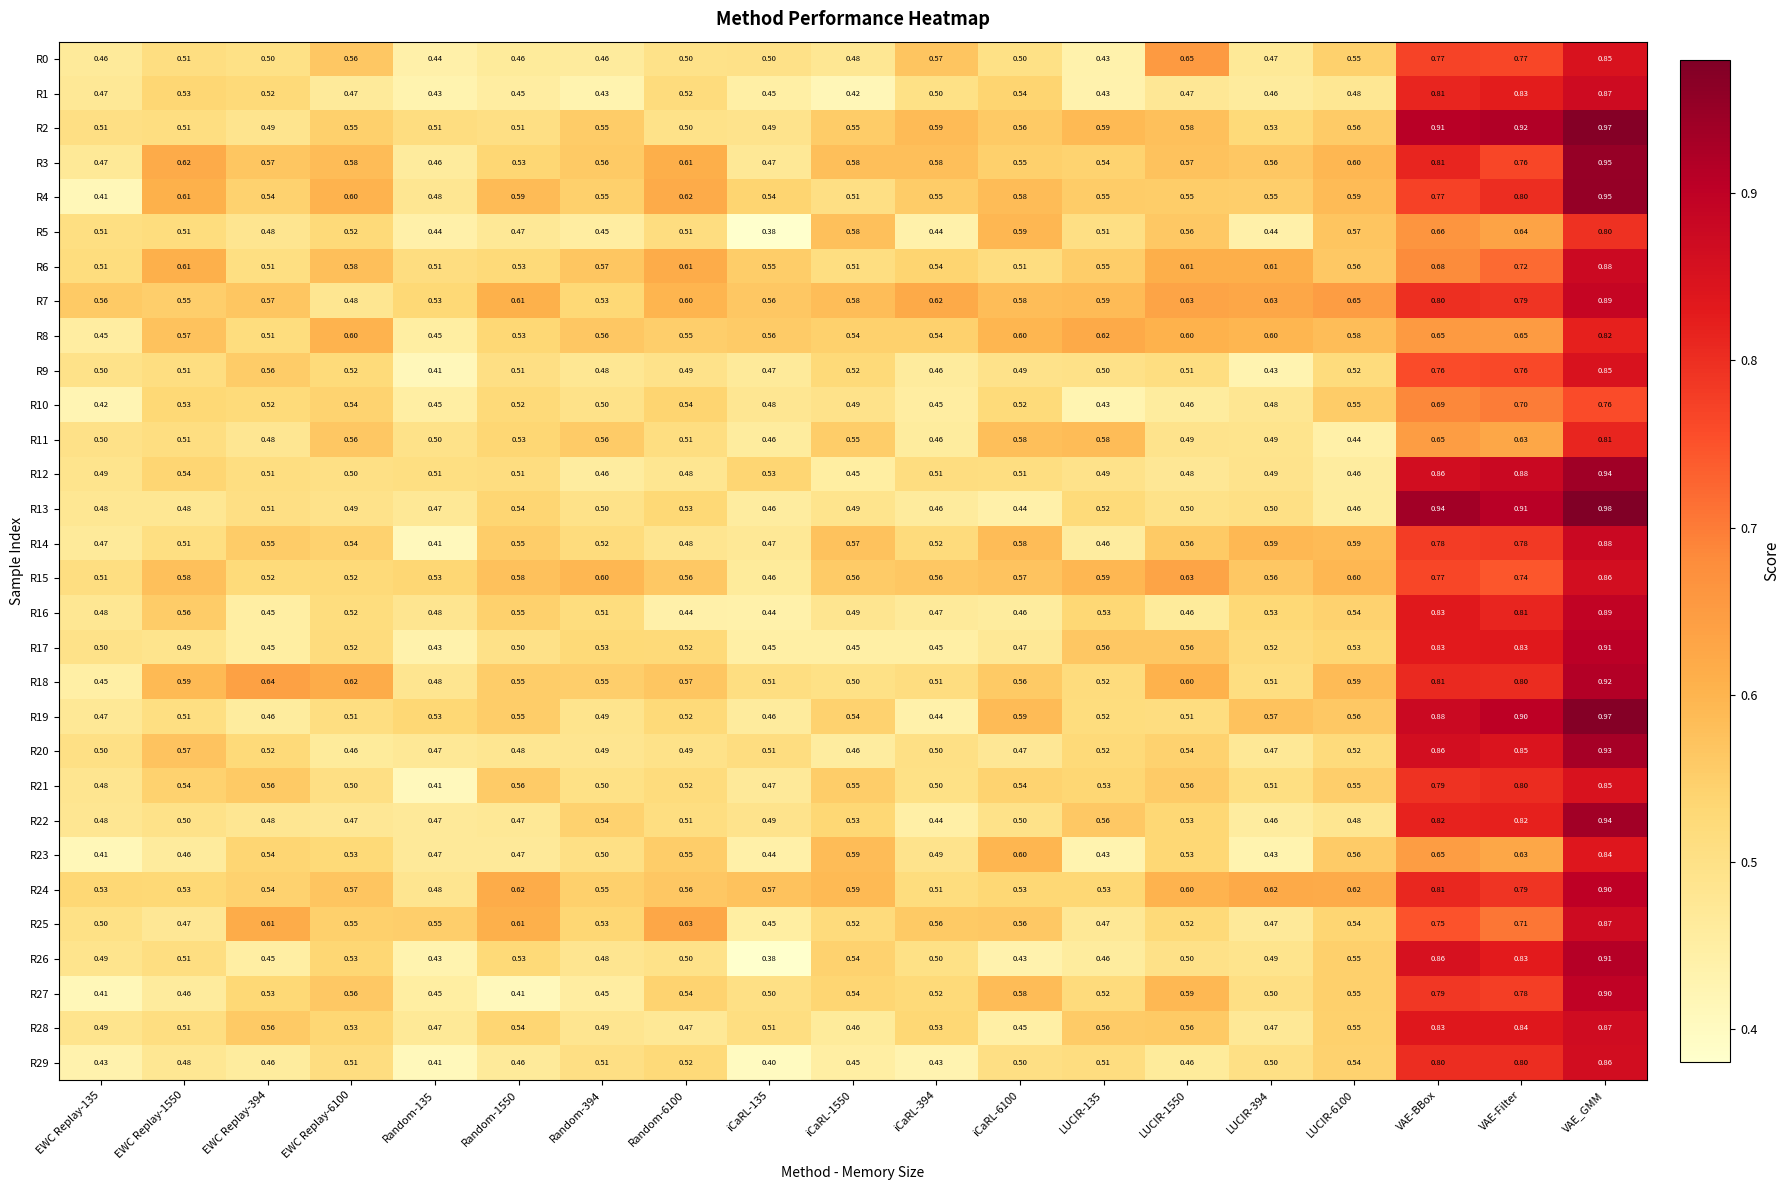

Is the value of R8 at EWC Replay-6100 greater than the value of R26 at EWC Replay-394?

Yes